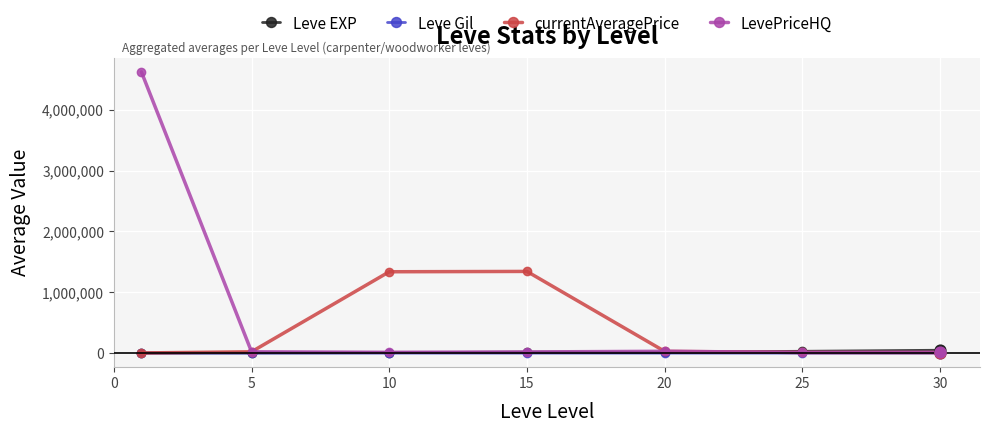

Which series has the largest total across all categories?

LevePriceHQ